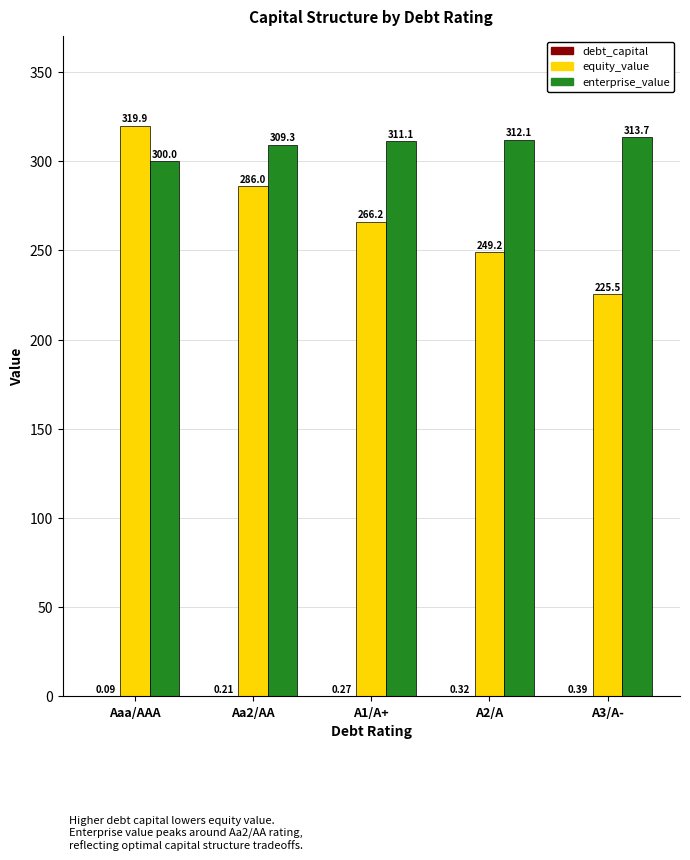

Which category has the highest value across all series?

Aaa/AAA